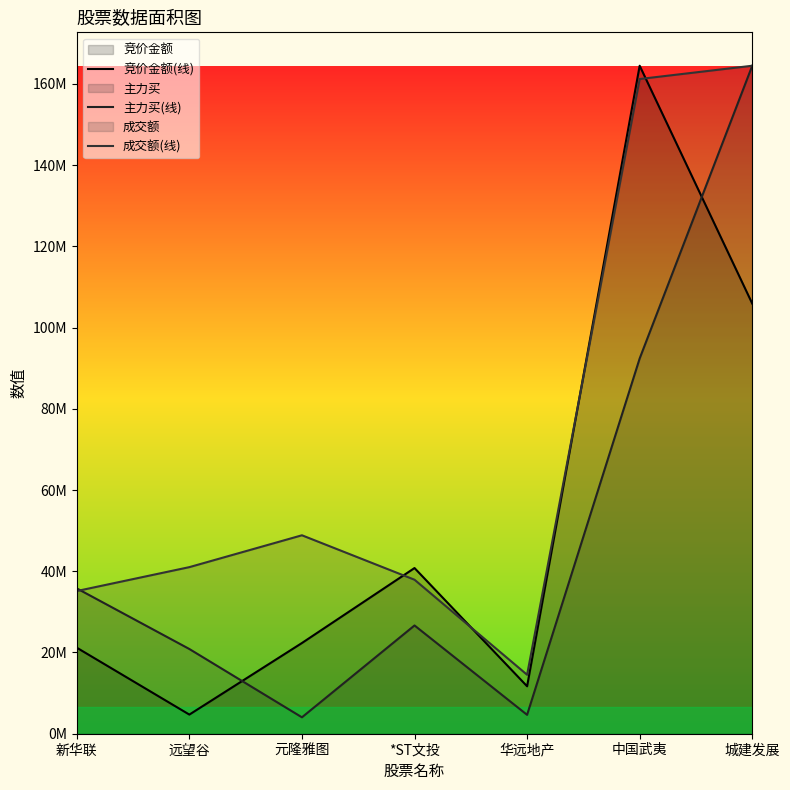

Reading left to right, extract all data points from this chart.

竞价金额(线): 21182150.0	4710243.3	22333652.3	40794031.0	11682642.9	164471441.0	105906101.6
主力买(线): 35784962.0	20858936.0	4040644.1	26656654.1	4649045.5	92397857.5	164471441.0
成交额(线): 35131124.0	41017229.0	48860656.0	37919800.0	14514948.0	161204455.0	164471441.0